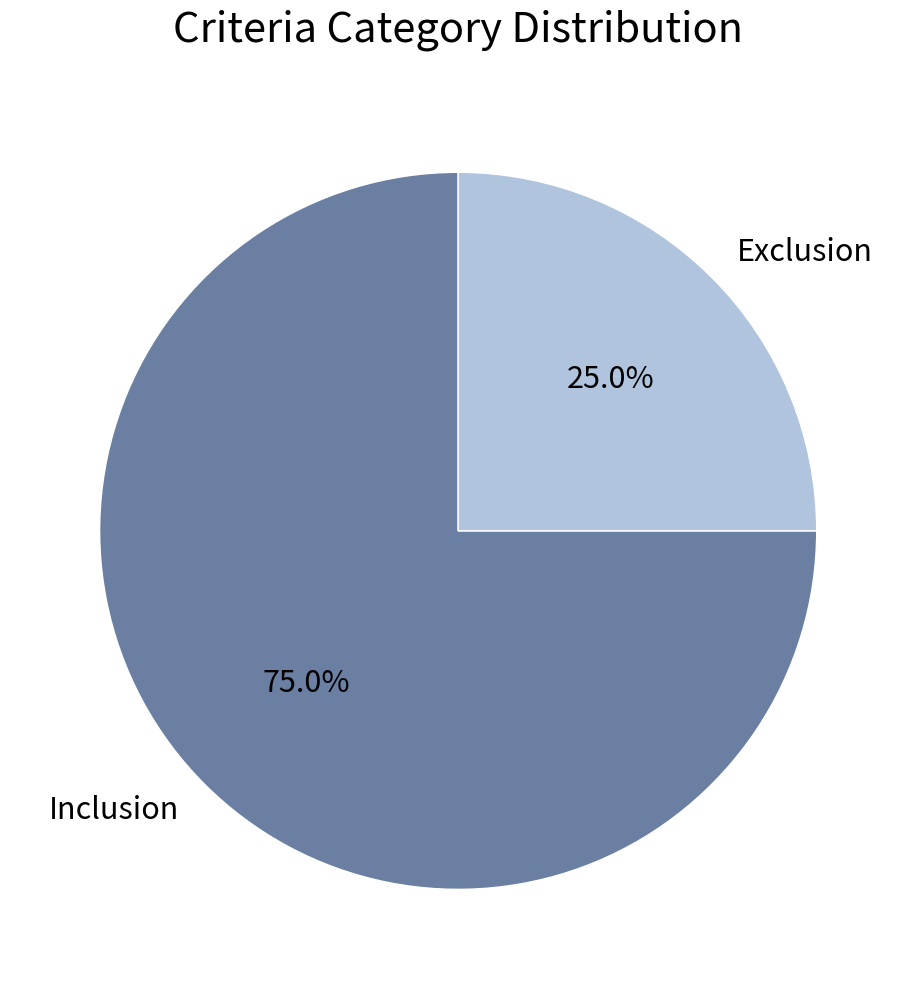

What percentage is the Inclusion slice, to the nearest percent?

75%